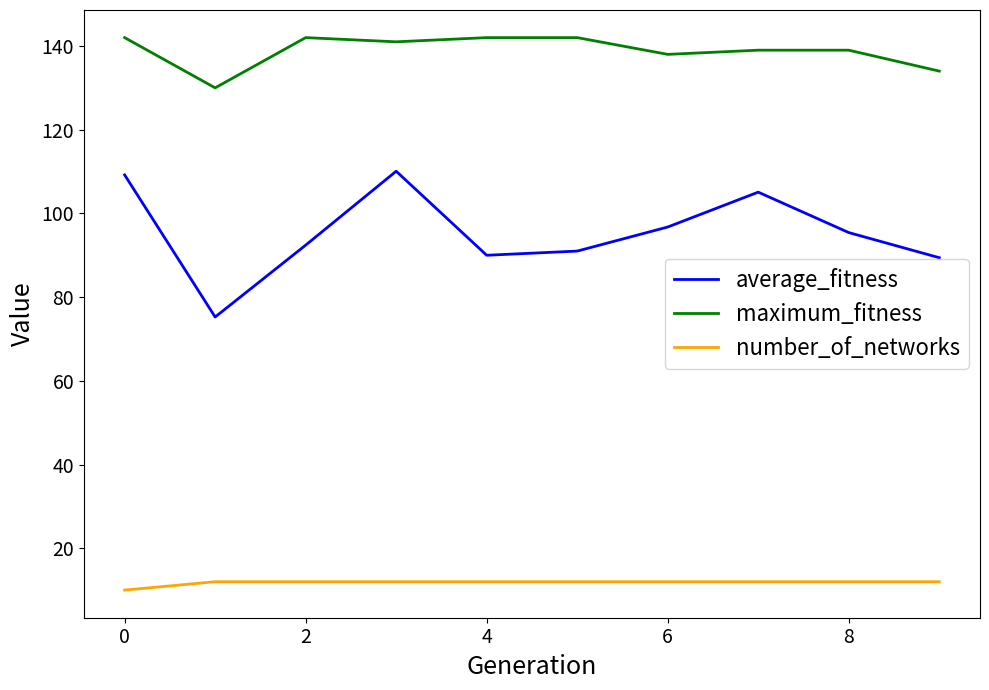

True or false: number_of_networks and average_fitness cross at least once.

False